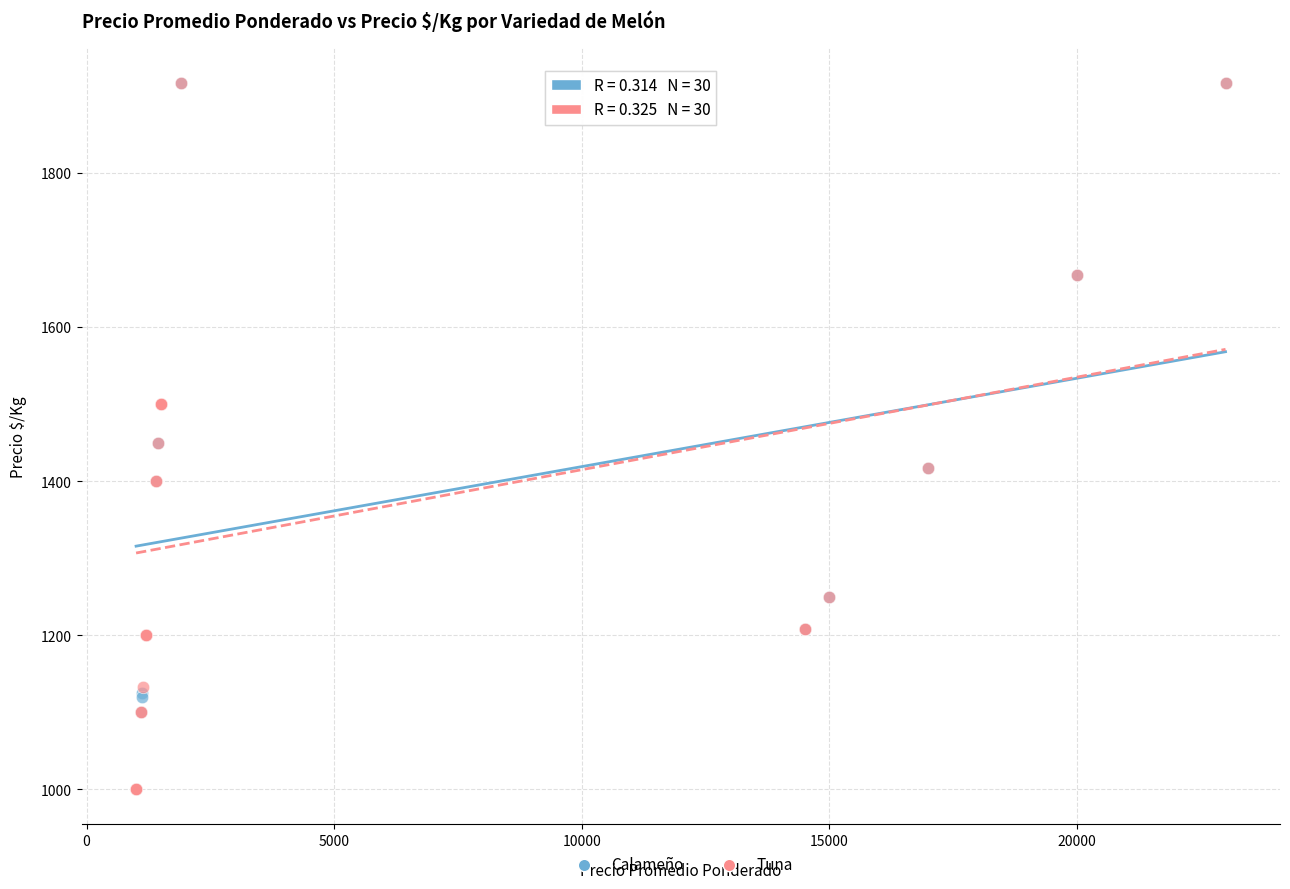

What are all the series names shown in the legend?

Calameño, Tuna